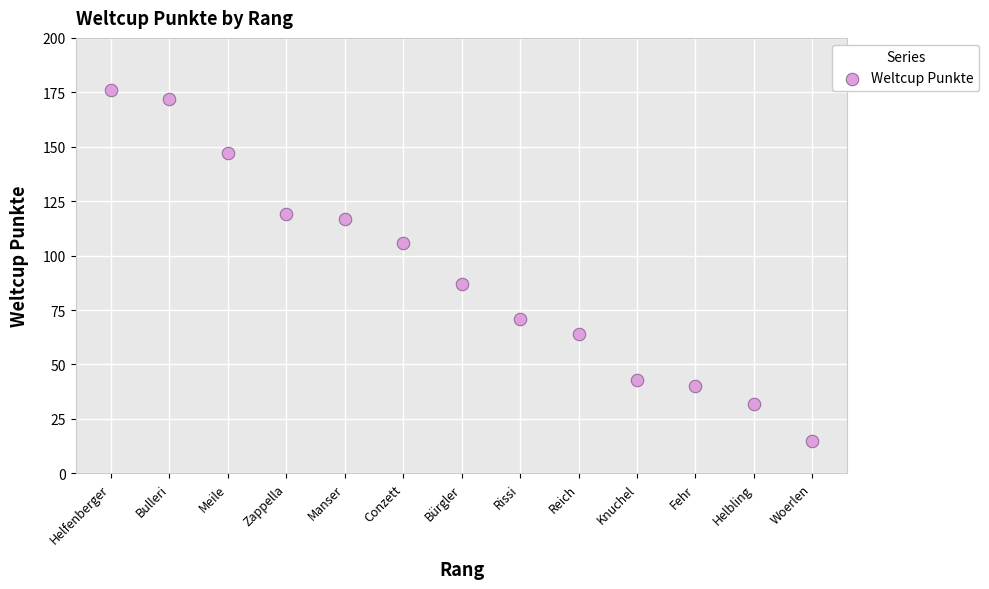

What is the range of Y values (max minus min)?

161